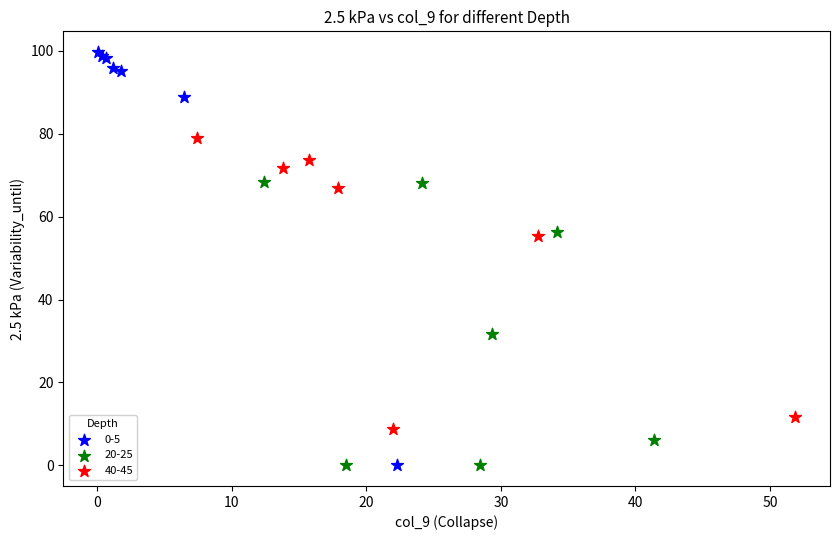

Which series contains the highest Y value?

0-5